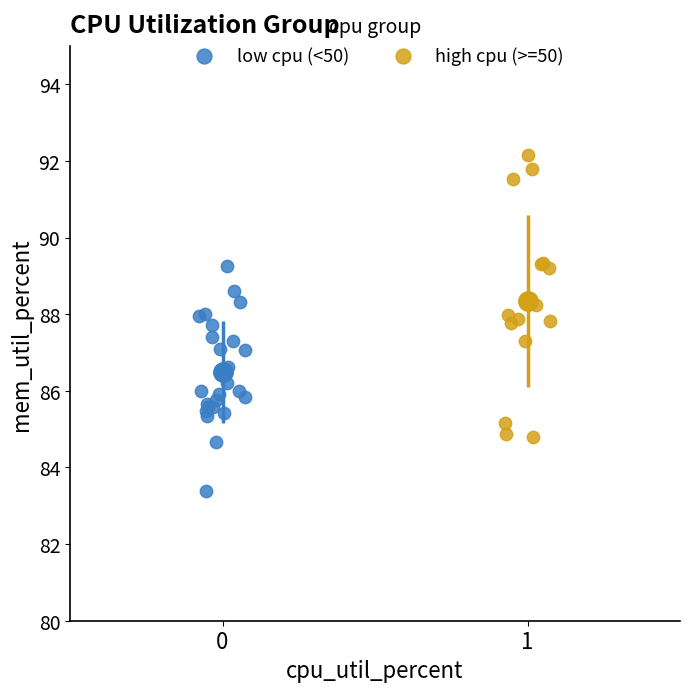

Which series reaches the maximum Y coordinate?

high cpu (>=50)